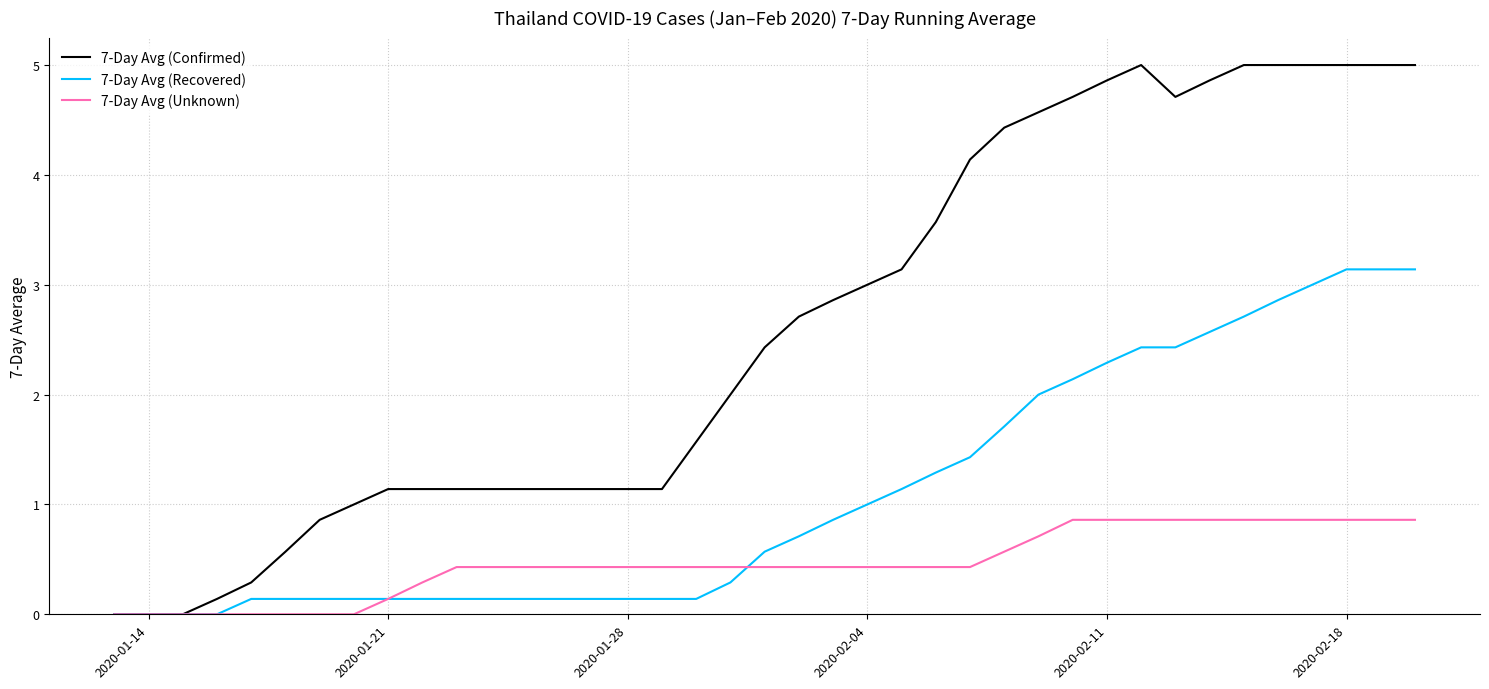

Which series has the largest range (max minus min)?

7-Day Avg (Confirmed)